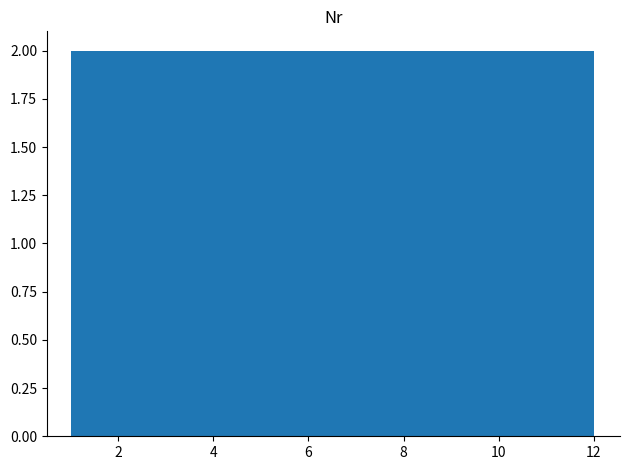

Reading left to right, transcribe this chart: for each bar, give the range it covers on the x-axis and its height. Neither the bar edges nor the heights are printed on the chart, so give them approximately, as read against the axes.

1.0 to 2.8: 2
2.8 to 4.6: 2
4.6 to 6.6: 2
6.6 to 8.4: 2
8.4 to 10.2: 2
10.2 to 12.0: 2